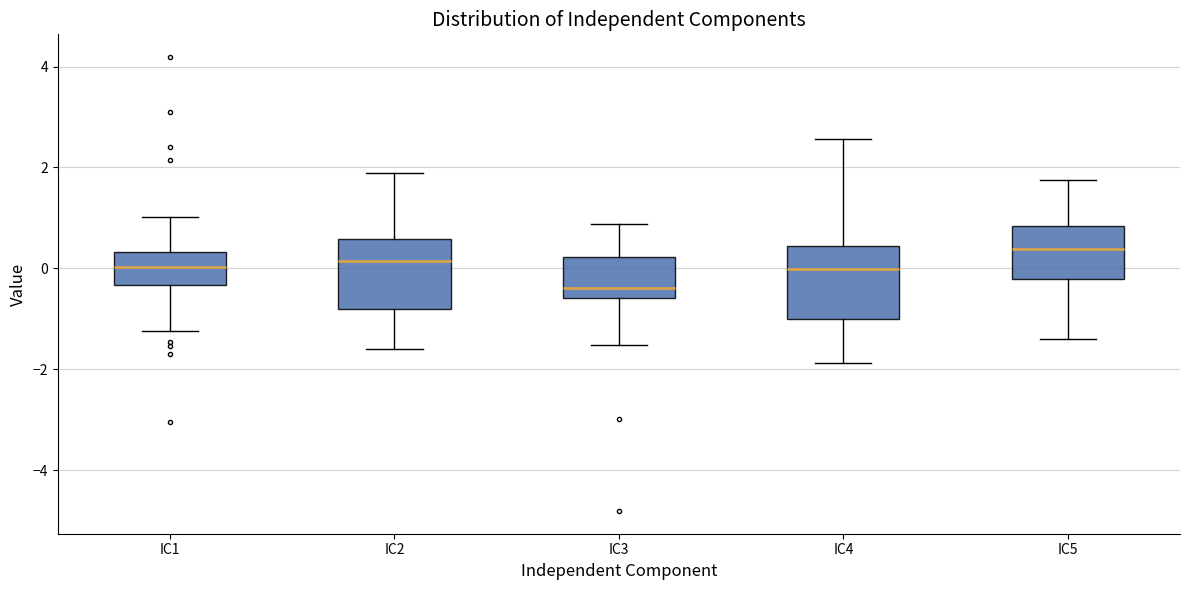

Which box's median line is the highest?

IC5